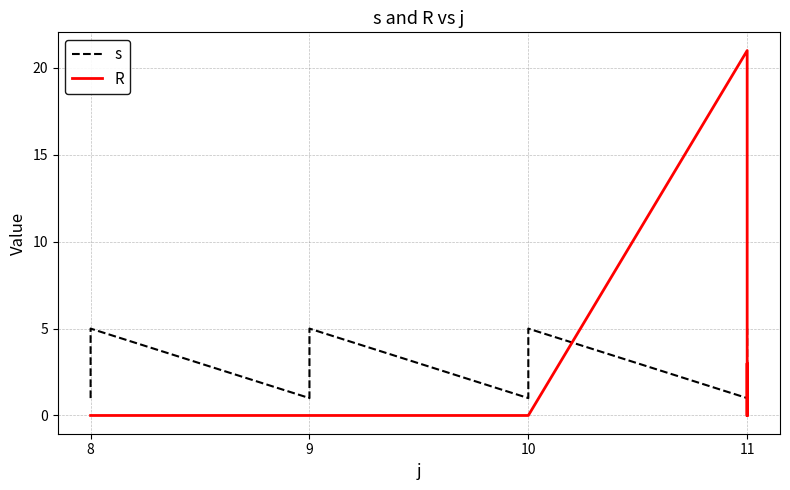

Between 8 and 9, which series saw the biggest shift?

s